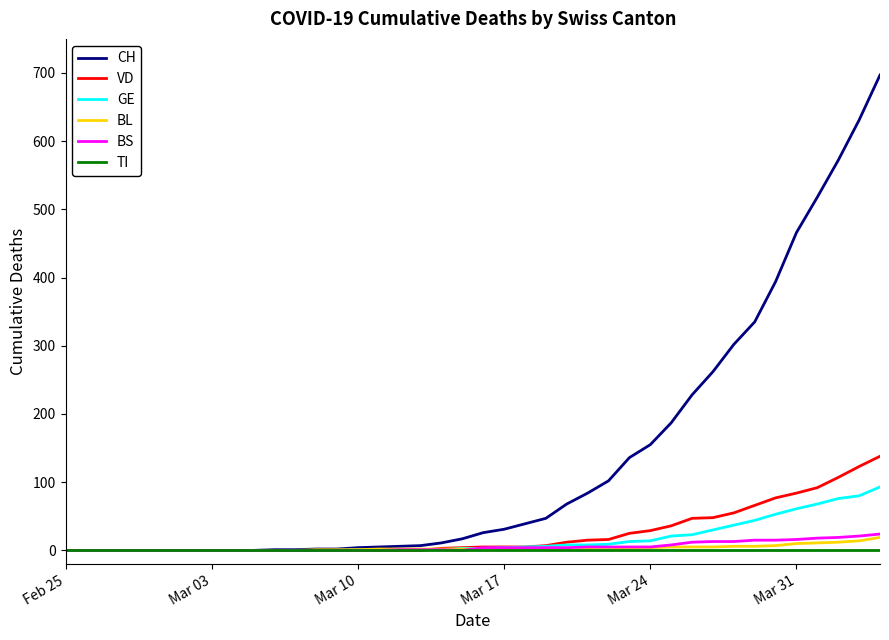

What is the sum of all CH values?

5336